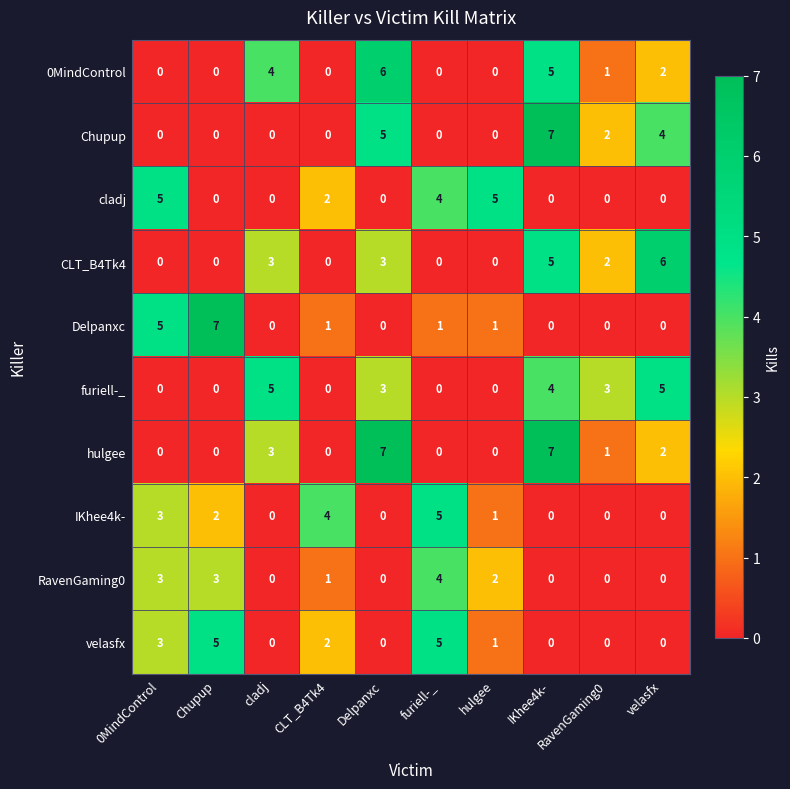

Is it true that Delpanxc equals 0 at velasfx?

True